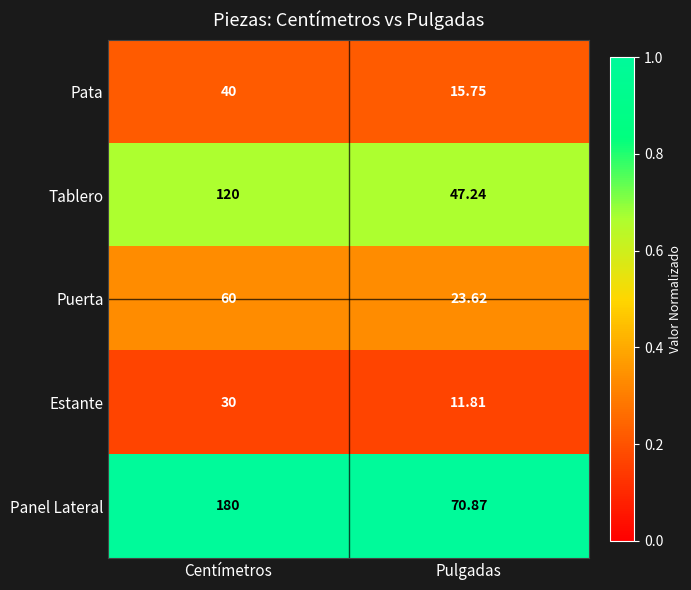

Which series has the widest spread of values?

Panel Lateral